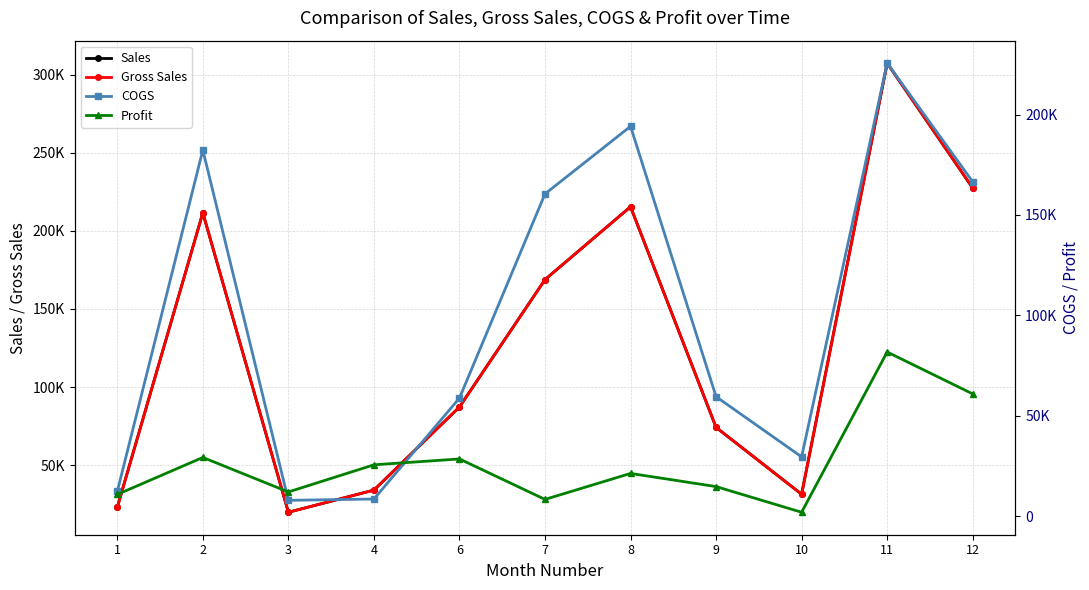

What is the total value across all series at 10?

94251.0